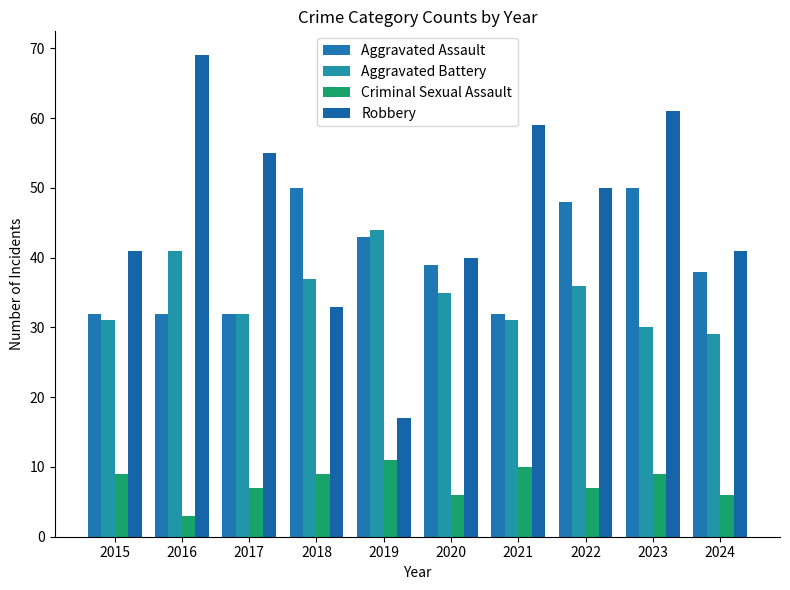

What is the maximum value for Aggravated Battery?

44